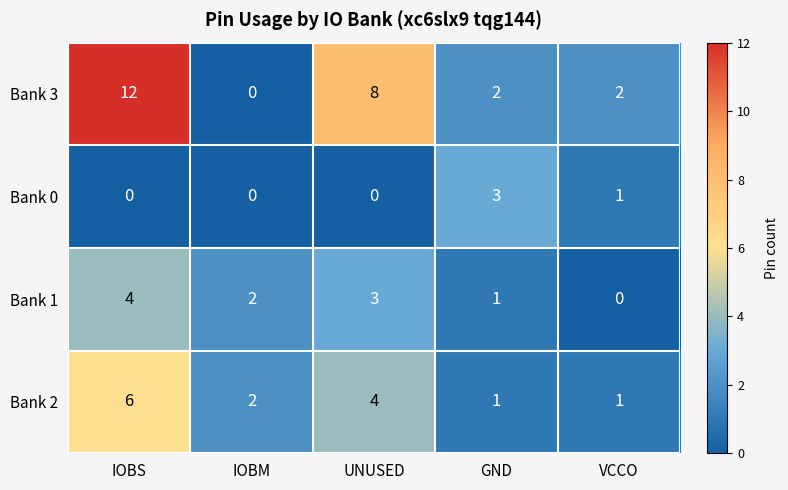

At which category is the sum across all series the highest?

IOBS